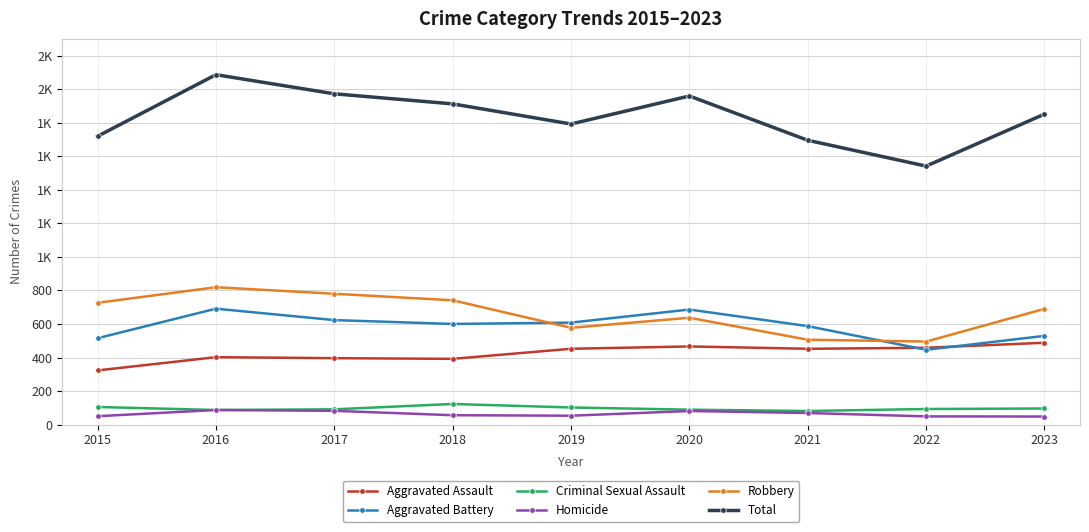

Which category has the highest value in the Robbery series?

2016